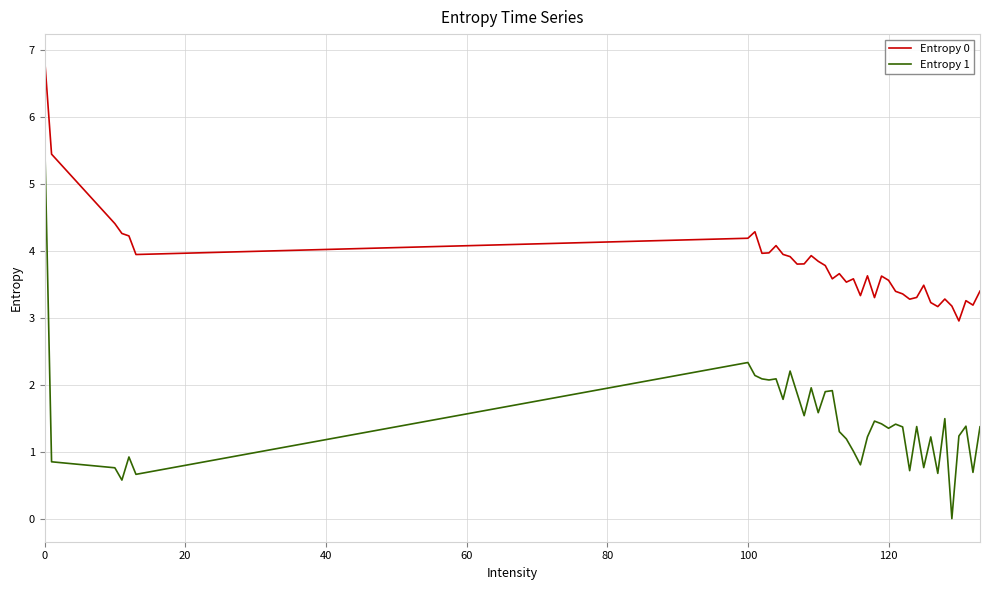

True or false: Entropy 1 and Entropy 0 intersect in this chart.

False